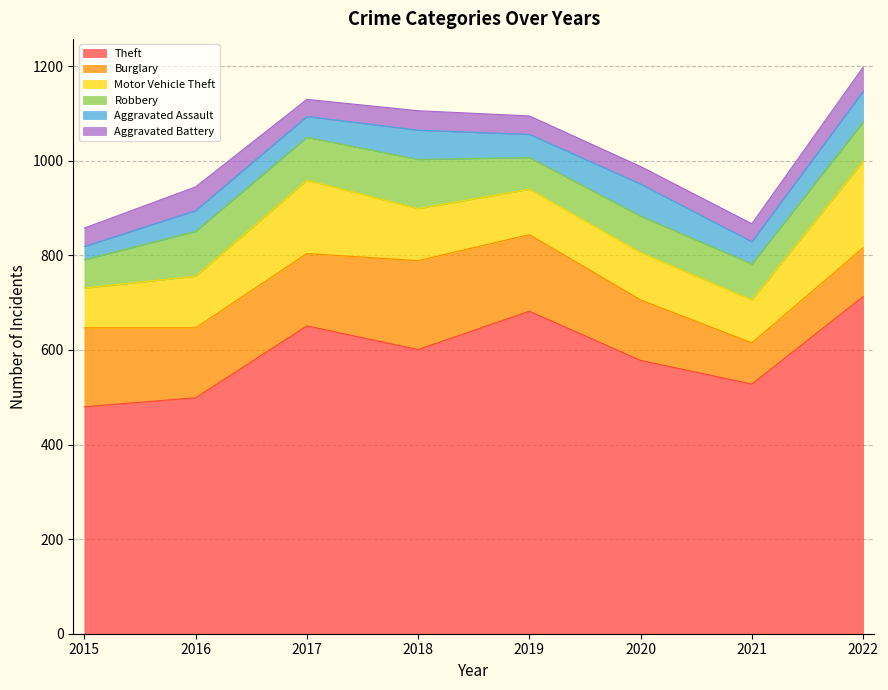

True or false: Robbery and Motor Vehicle Theft cross at least once.

False